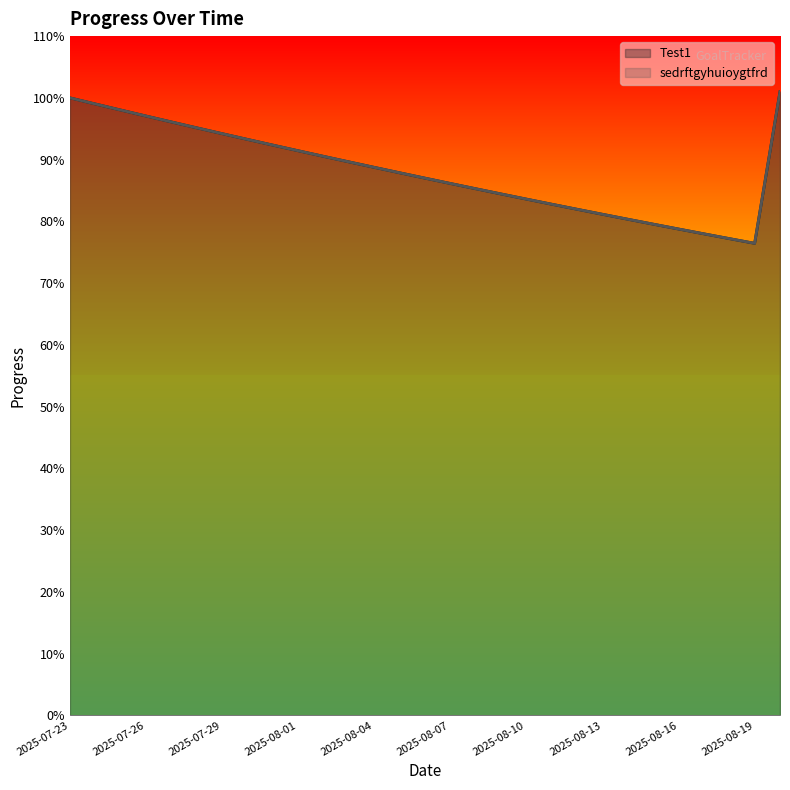

At which category does the chart reach its minimum across all series?

2025-08-19